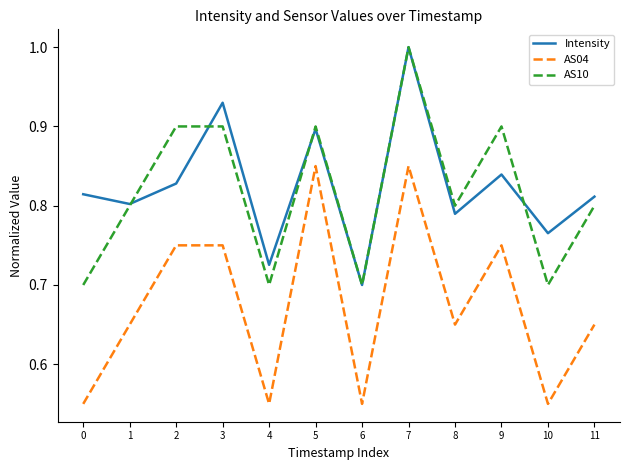

At which category does the chart reach its peak across all series?

7